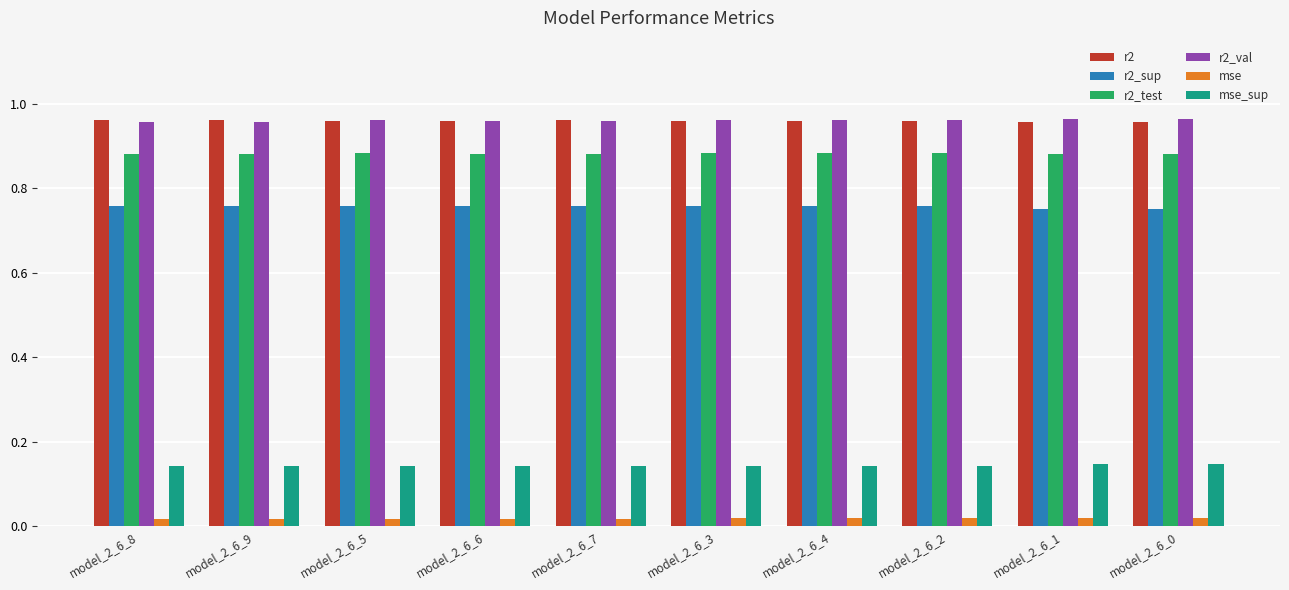

What is the sum of all r2_sup values?

7.6